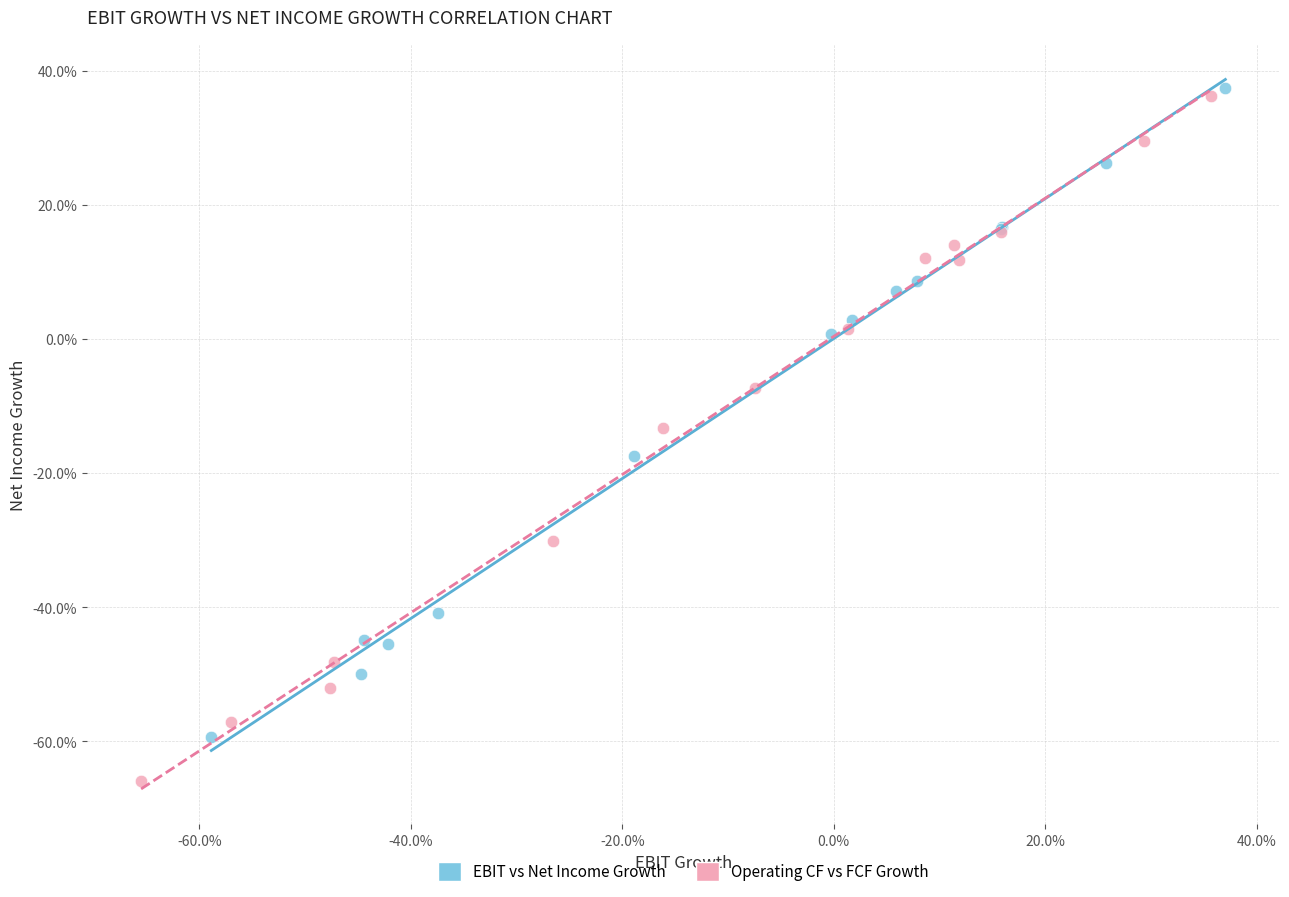

Which series reaches the minimum Y coordinate?

Operating CF vs FCF Growth